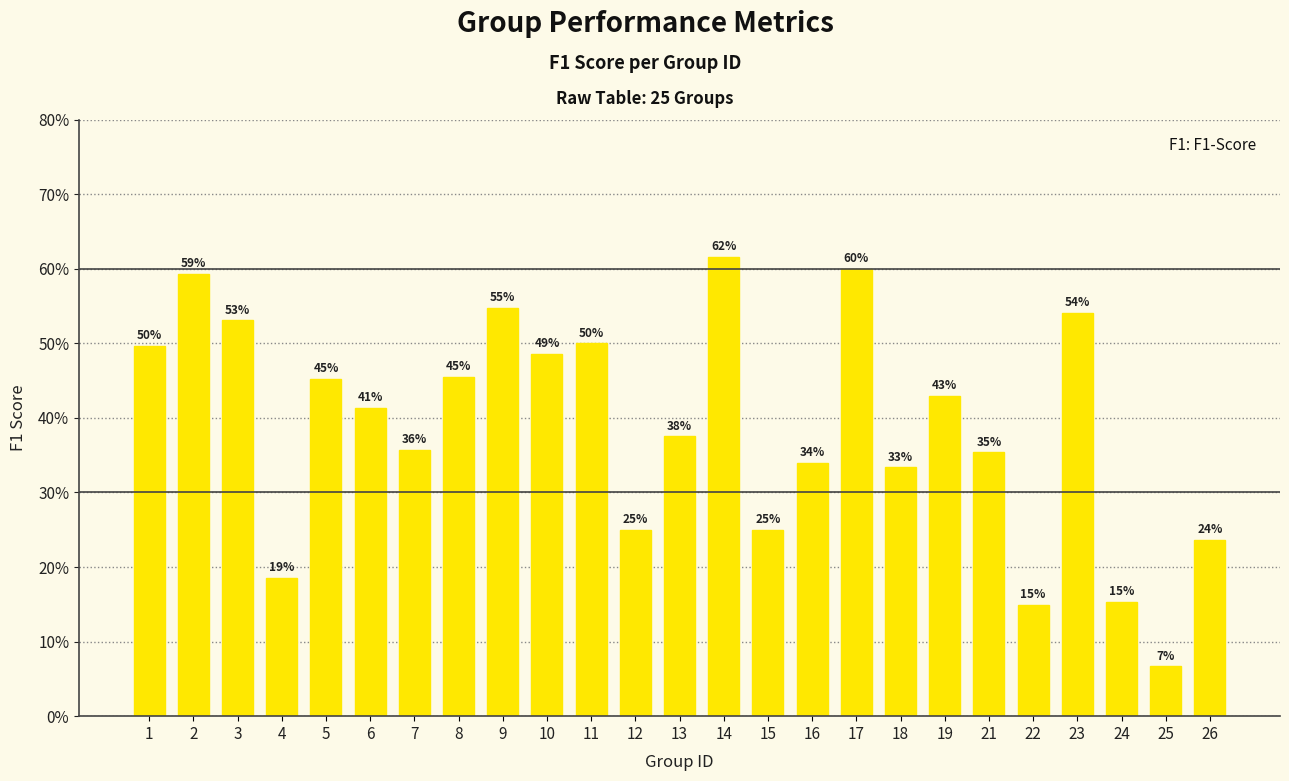

Does the chart contain any negative values?

No